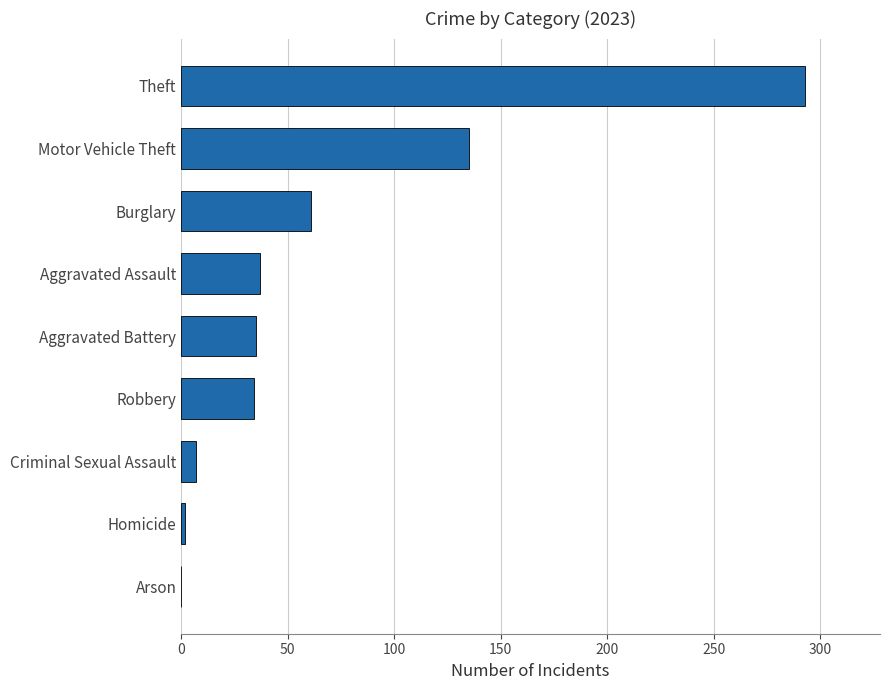

Are the bars horizontal?

Yes